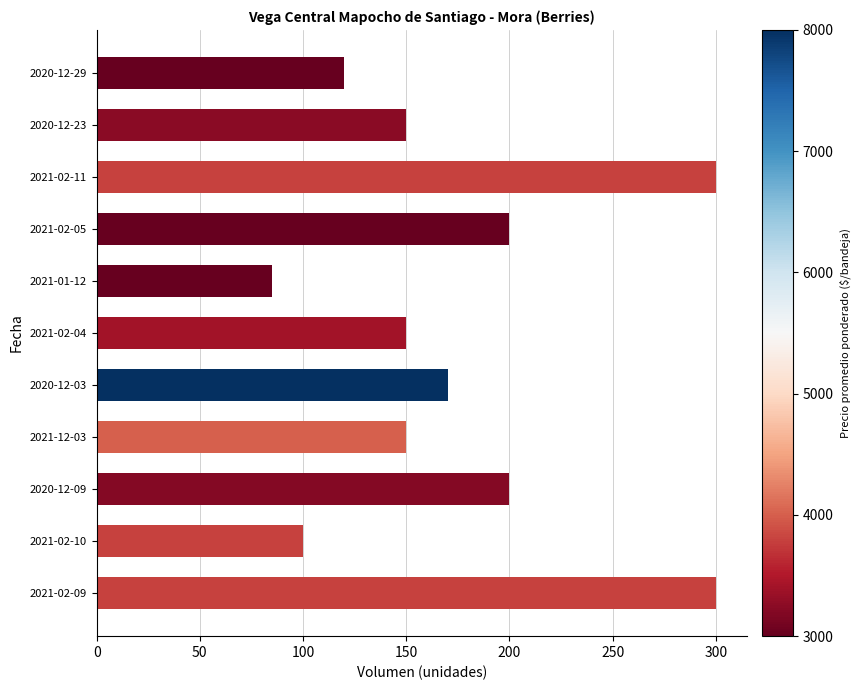

Which label corresponds to the smallest value in the chart?

2021-01-12